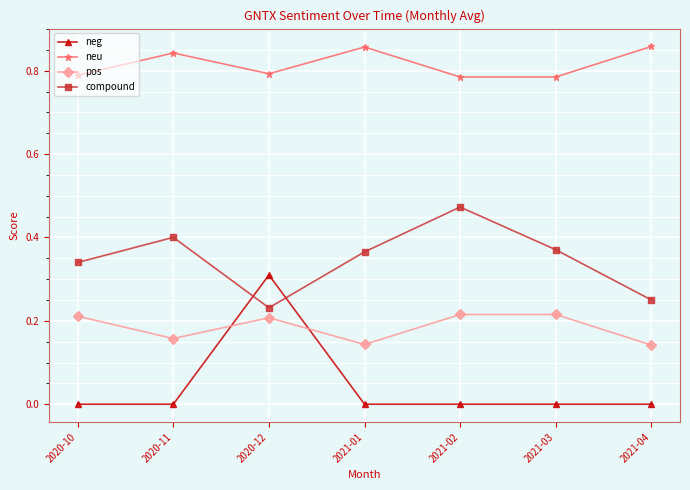

True or false: pos and neu cross at least once.

False